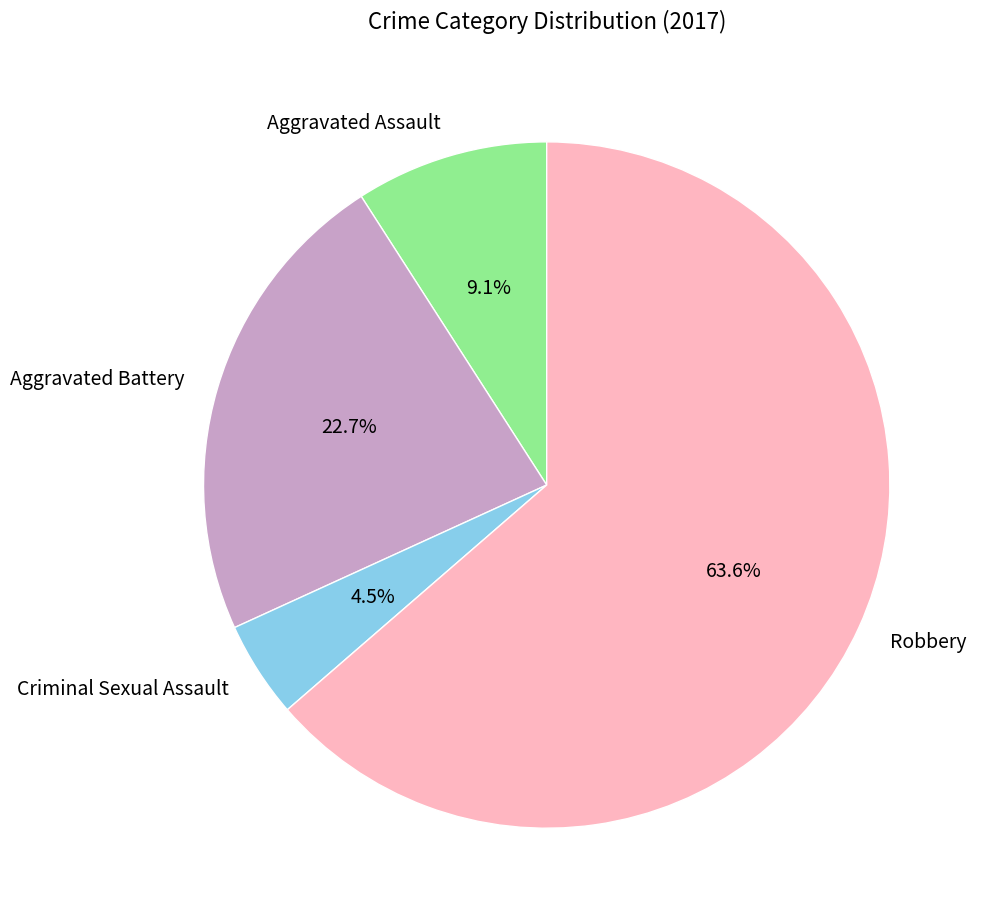

Do Criminal Sexual Assault and Aggravated Assault together represent more than half of the pie?

No